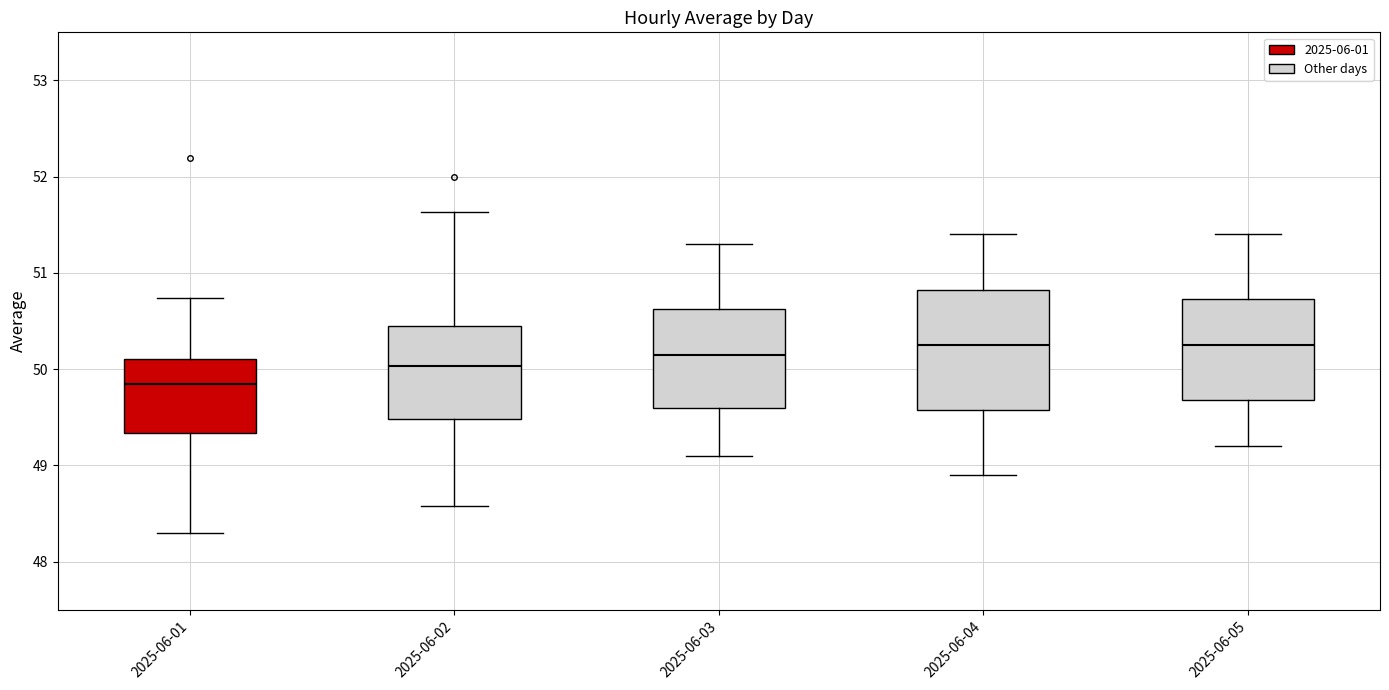

Which box is the tallest, from its lower edge to its upper edge?

2025-06-04